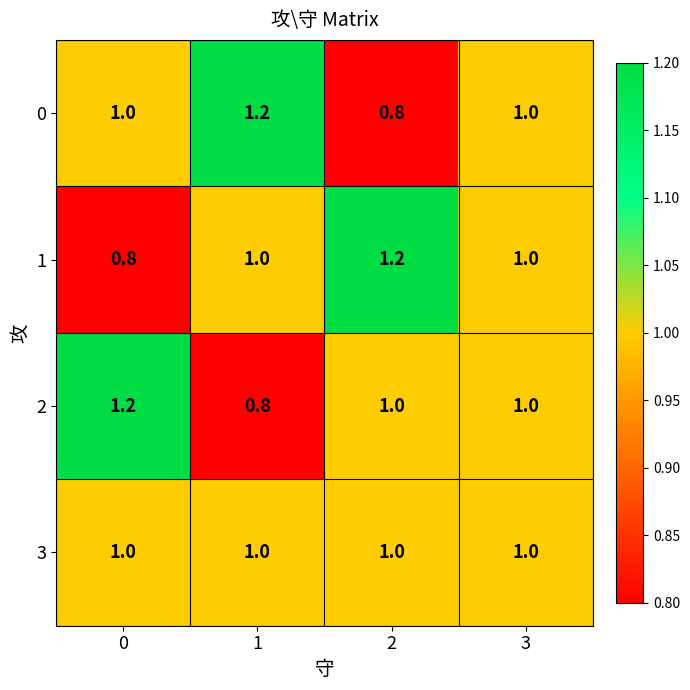

What is the smallest value displayed?

0.8